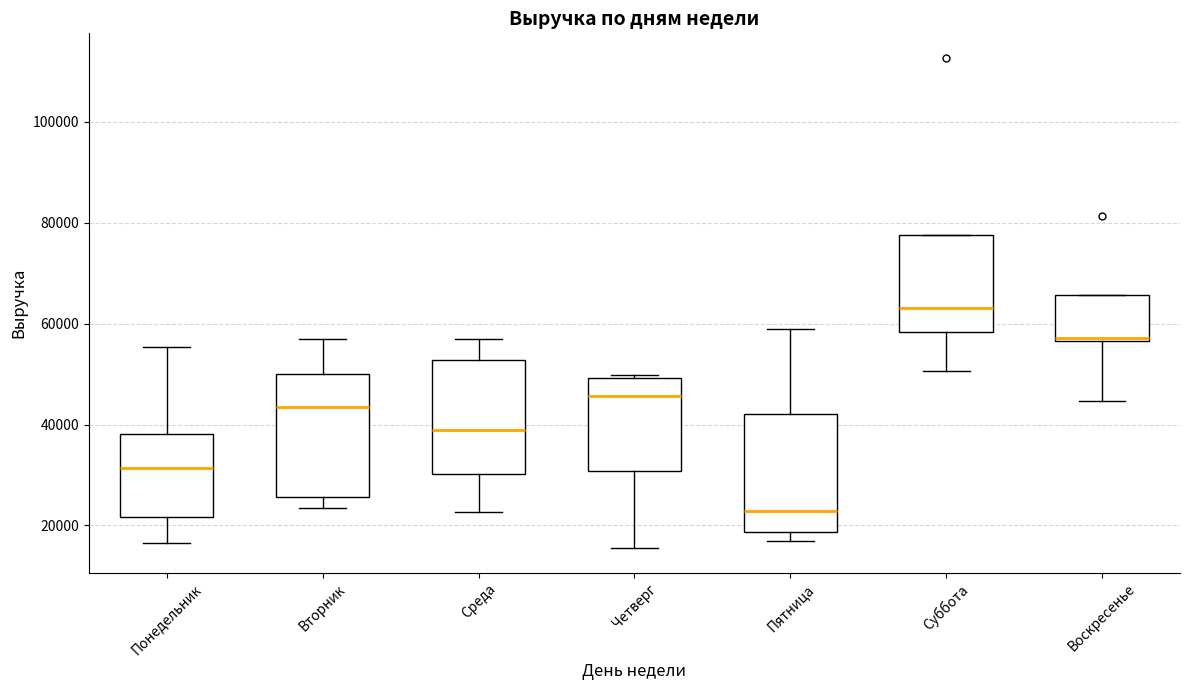

Reading left to right, read every box against the y-axis: the position of its median line, the range the box covers, and the ends of its whiskers. The values are not printed on the chart, so give them approximately, as read against the axis.

Понедельник: median 32000, box 22000 to 38000, whiskers 16000 to 56000
Вторник: median 44000, box 26000 to 50000, whiskers 24000 to 58000
Среда: median 38000, box 30000 to 52000, whiskers 22000 to 58000
Четверг: median 46000, box 30000 to 50000, whiskers 16000 to 50000 (just above the box's upper edge)
Пятница: median 22000, box 18000 to 42000, whiskers 16000 to 58000
Суббота: median 64000, box 58000 to 78000, whiskers 50000 to 78000
Воскресенье: median 58000, box 56000 to 66000, whiskers 44000 to 66000